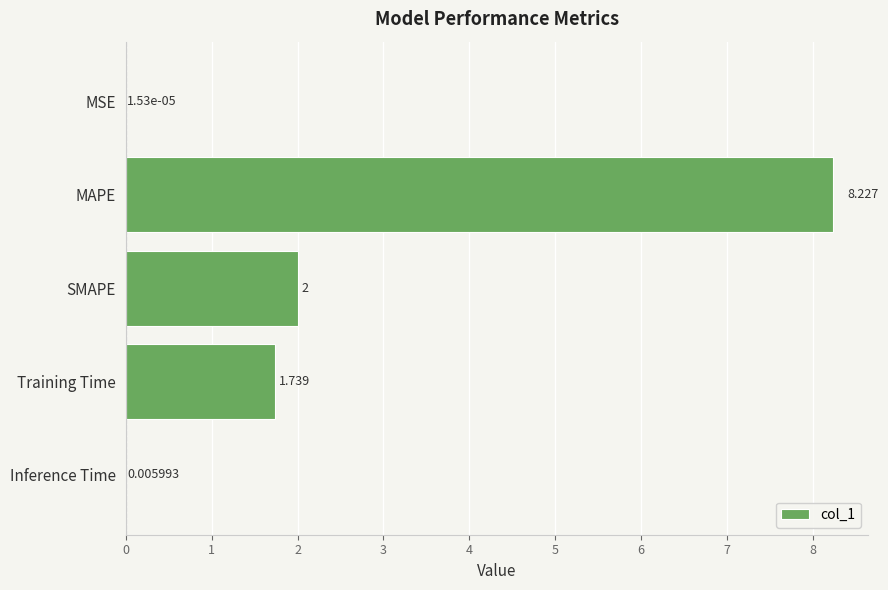

Where is the data nearest to the value 4?

SMAPE